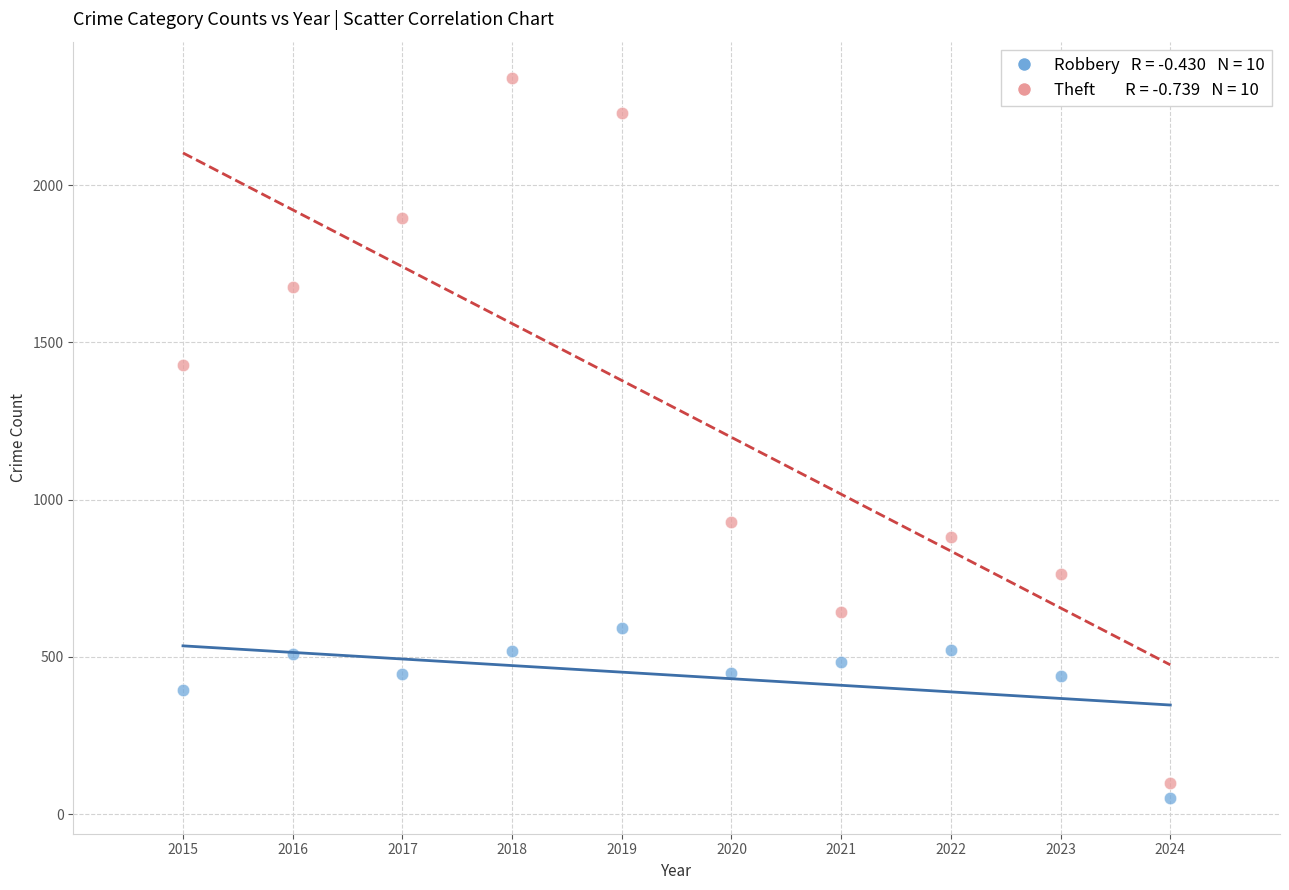

Across all data points, what is the range of Y values (max minus min)?

2290